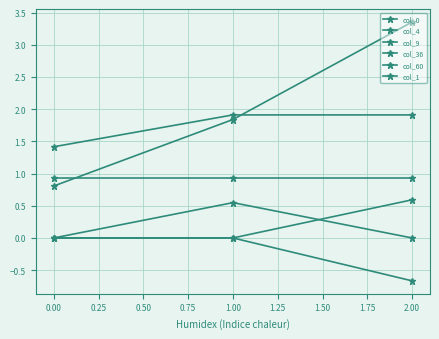

How many data points does each series have?

3